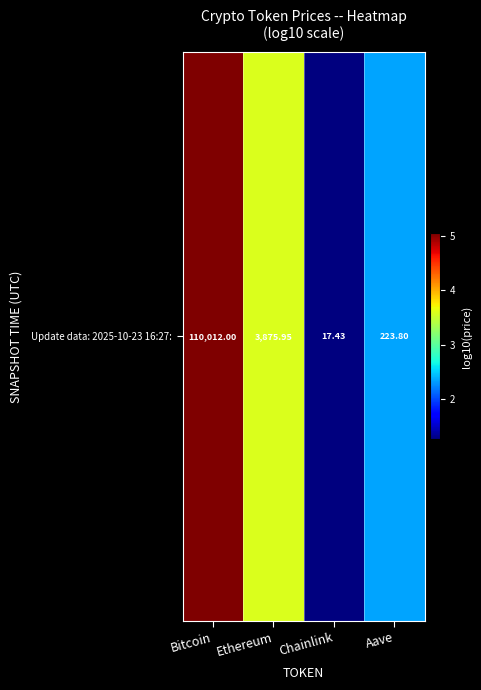

True or false: the data shows 1.6 at Ethereum.

False